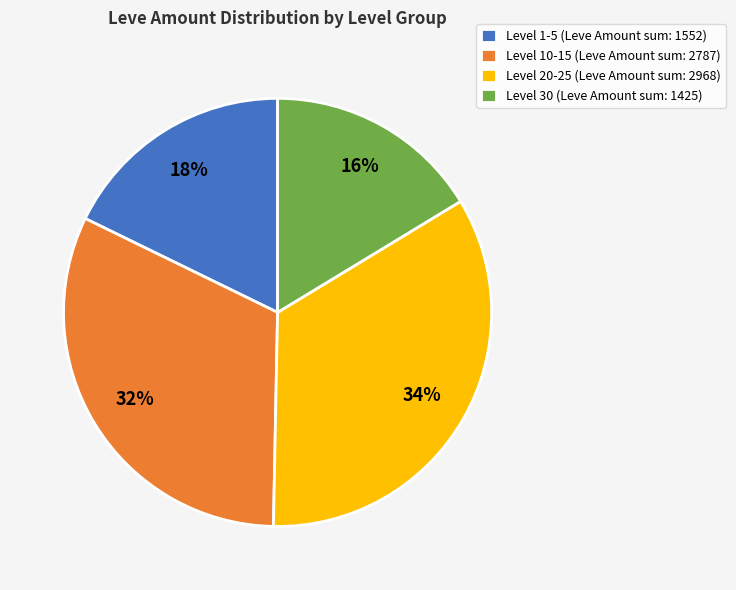

To the nearest percent, what is the average slice percentage?

25%